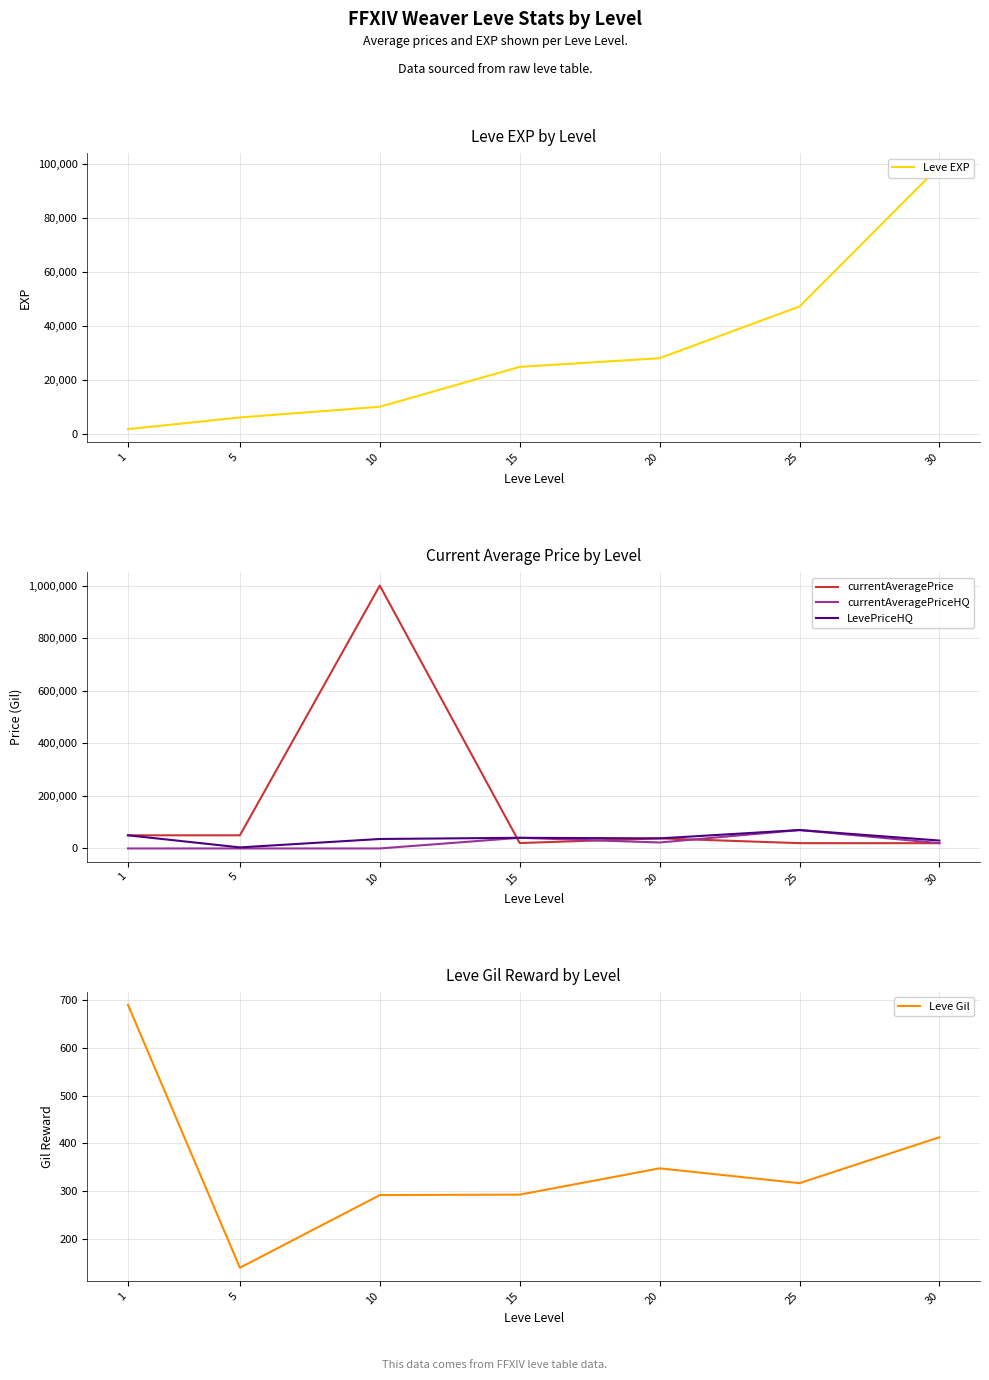

True or false: Leve EXP has more than 1 interior local peaks.

False